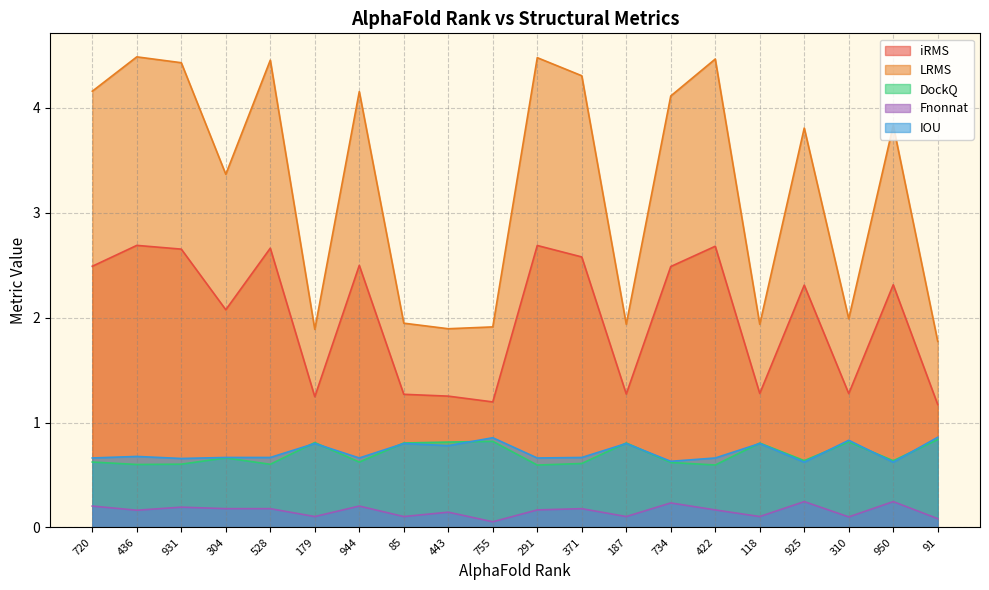

The DockQ series shows 0.8 at 179. True or false?

True